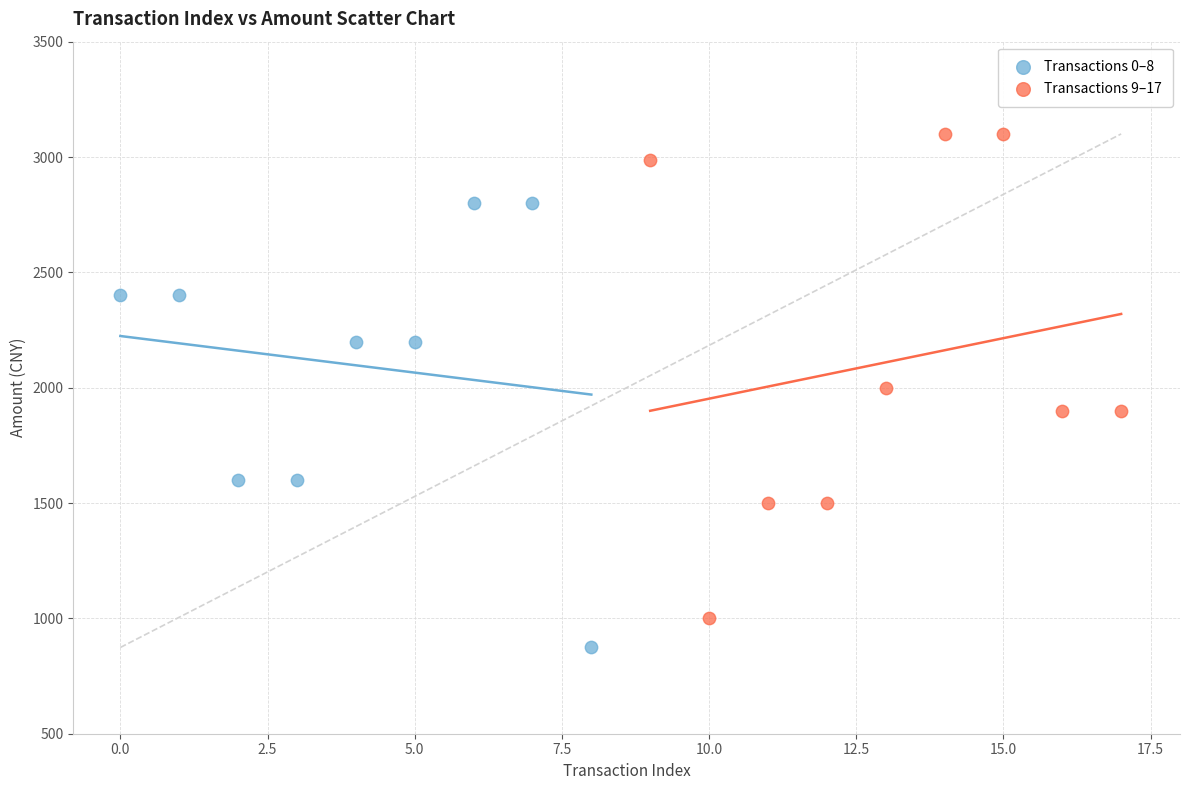

What are all the series names shown in the legend?

Transactions 0–8, Transactions 9–17